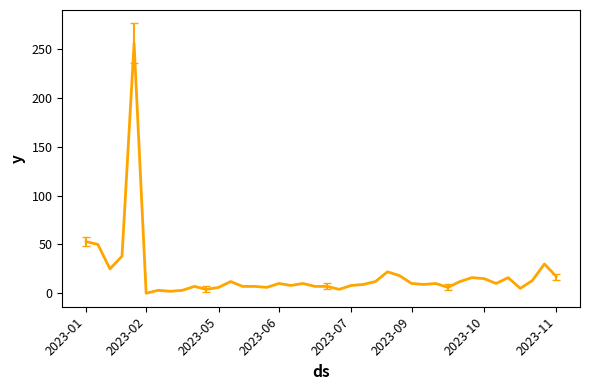

What is the greatest value displayed?

256